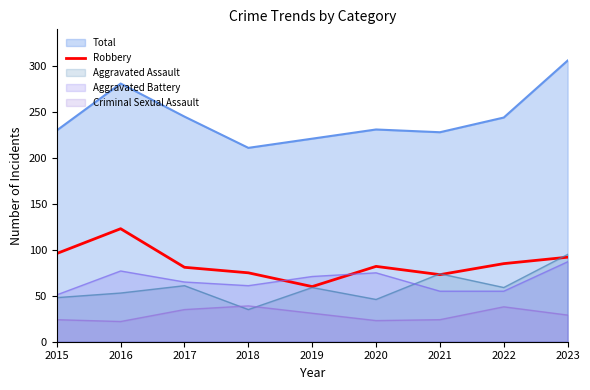

Rank the categories by value from lowest to highest.

2019, 2021, 2018, 2017, 2020, 2022, 2023, 2015, 2016